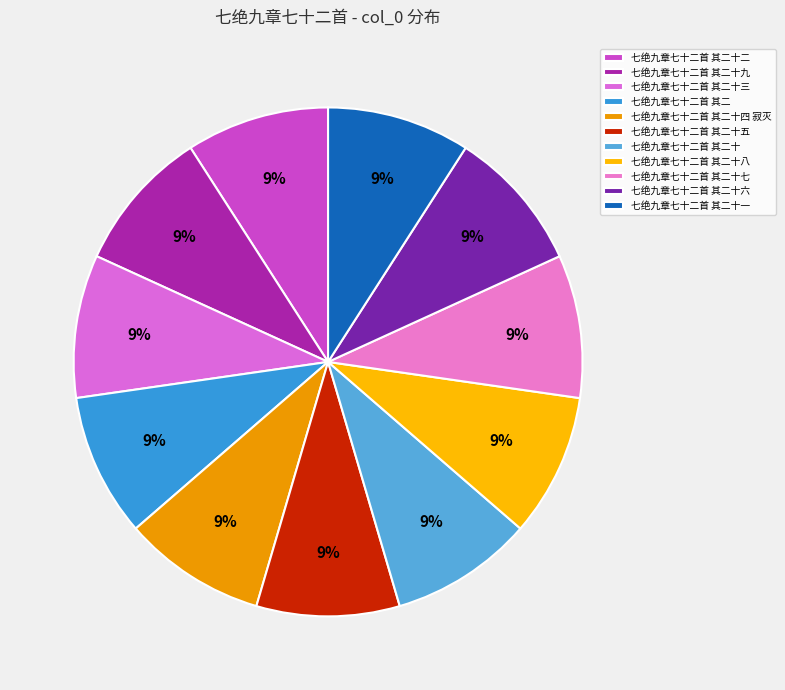

Is the sum of 七绝九章七十二首 其二十四 寂灭 and 七绝九章七十二首 其二十七 greater than half?

No